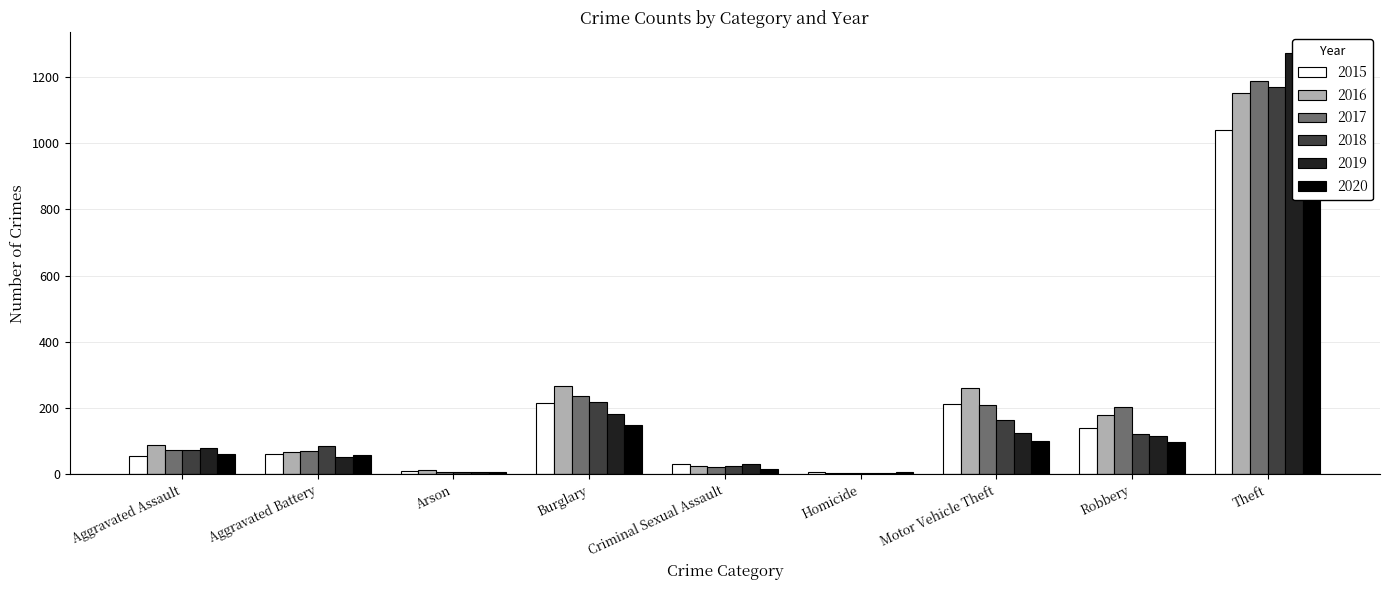

Is it true that 2018 equals 72 at Aggravated Assault?

True